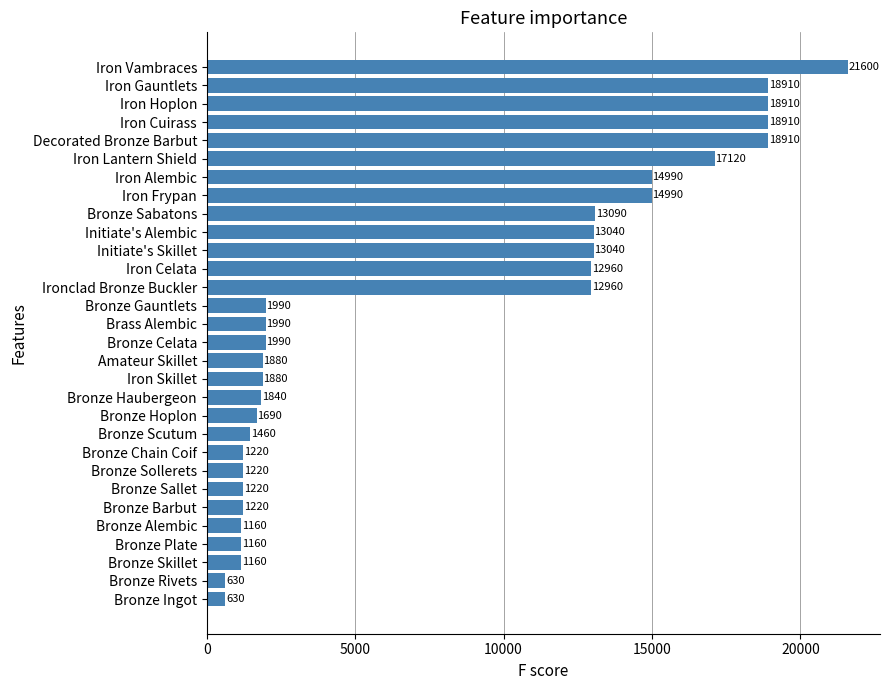

What is the maximum value shown in the chart?

21600